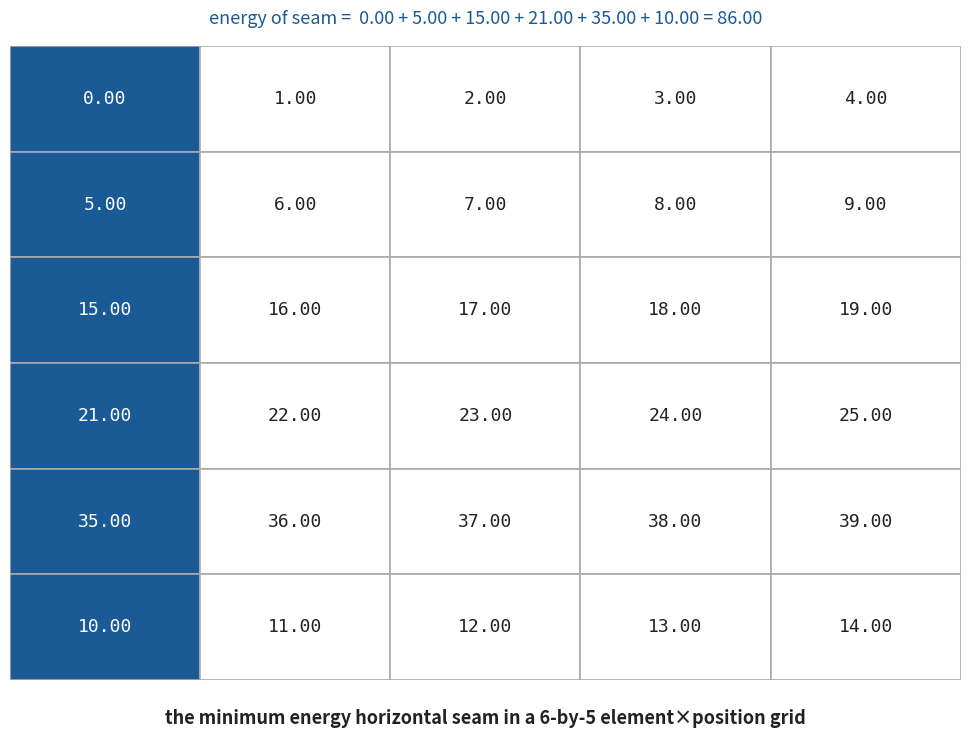

The value of trafo at 4 is 39. True or false?

True